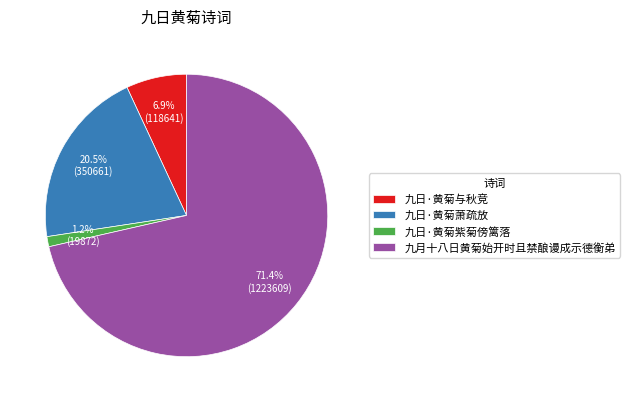

How many segments does this pie chart have?

4